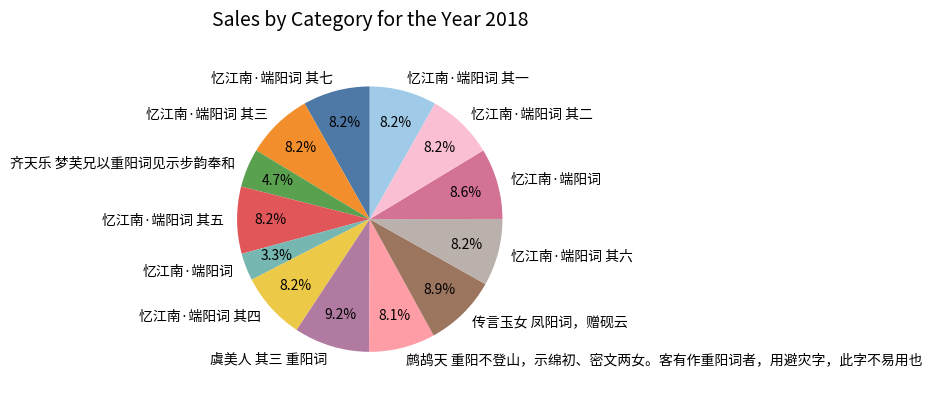

To the nearest percent, what is the difference between the largest and smallest slice percentages?

6%